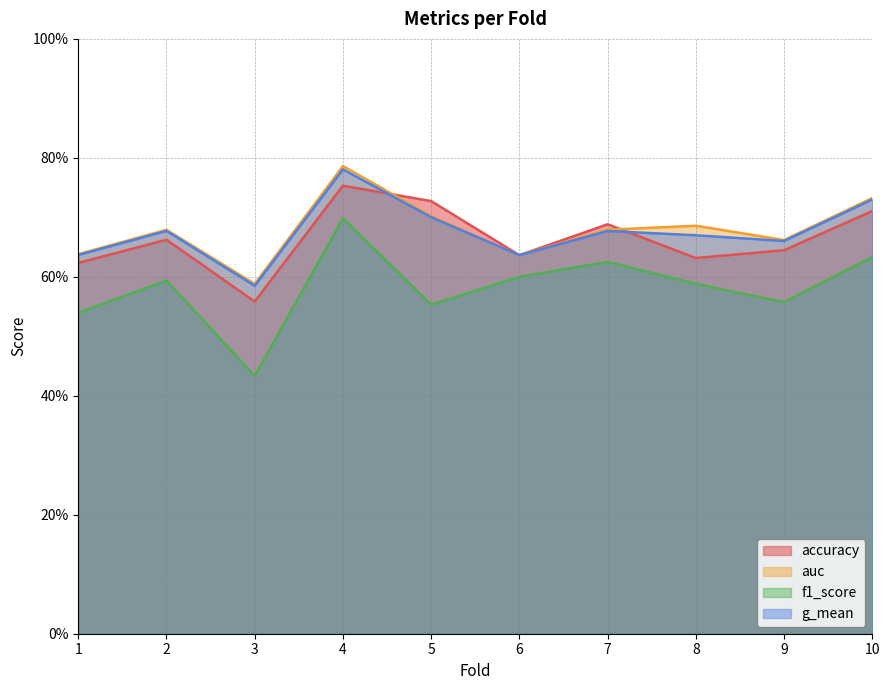

What is the value of the f1_score point at the 8th from the left?

0.6